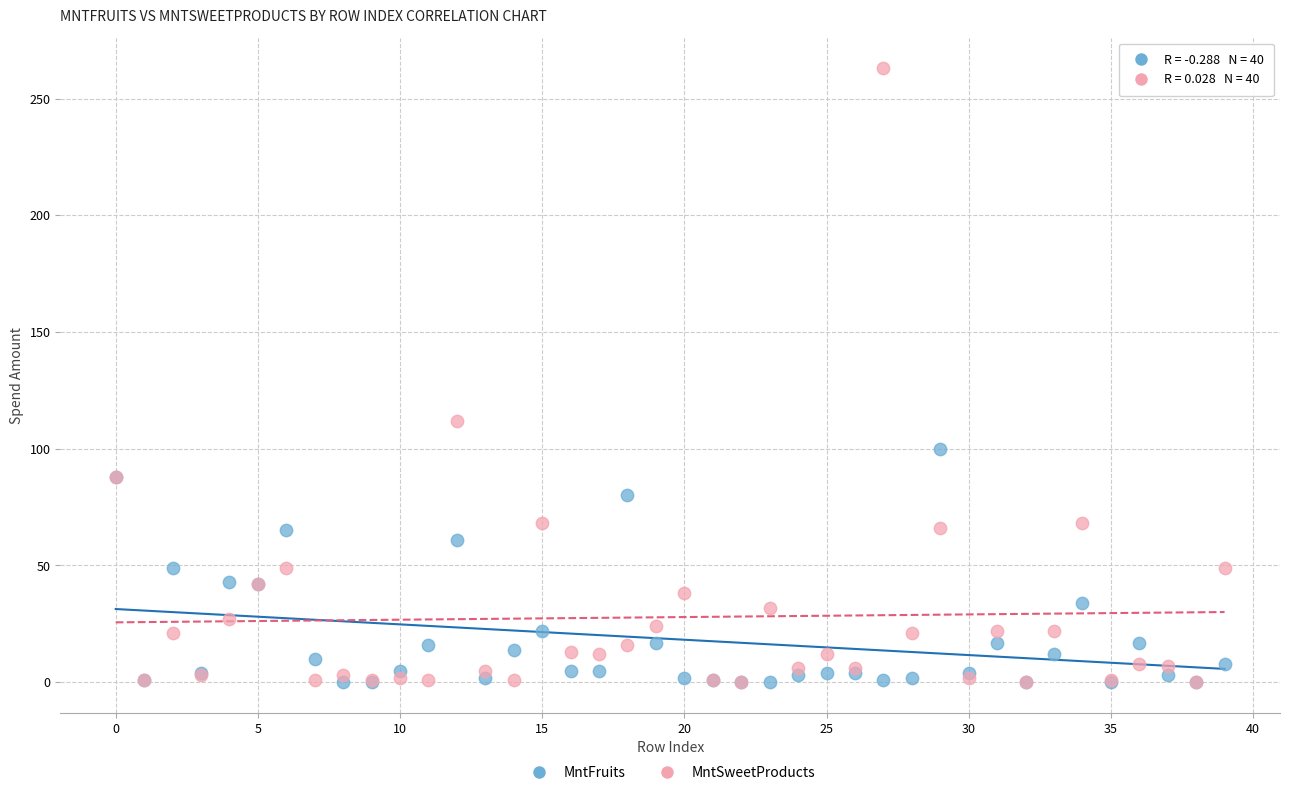

In the MntSweetProducts series, what Y value is closest to 131?

112